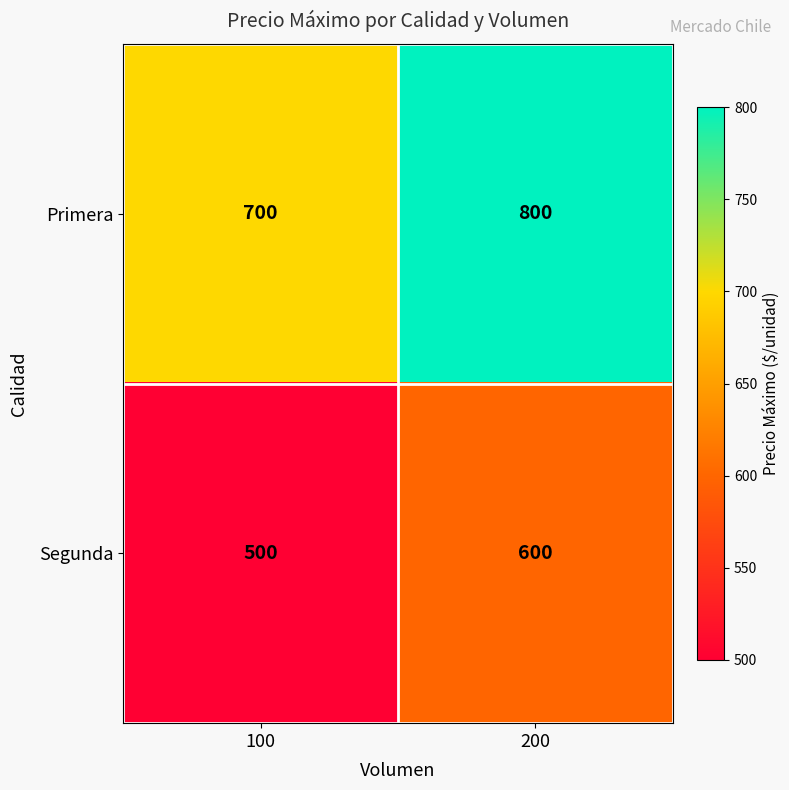

Is it true that Segunda equals 600 at 200?

True